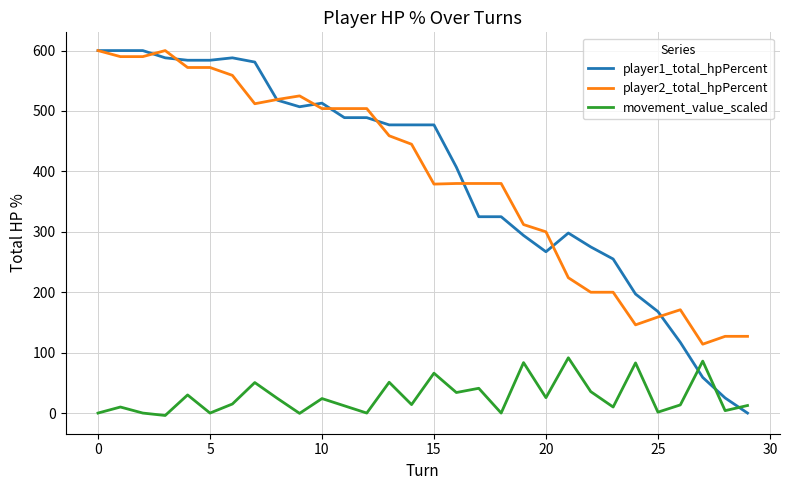

How many interior local valleys does the movement_value_scaled series have?

11